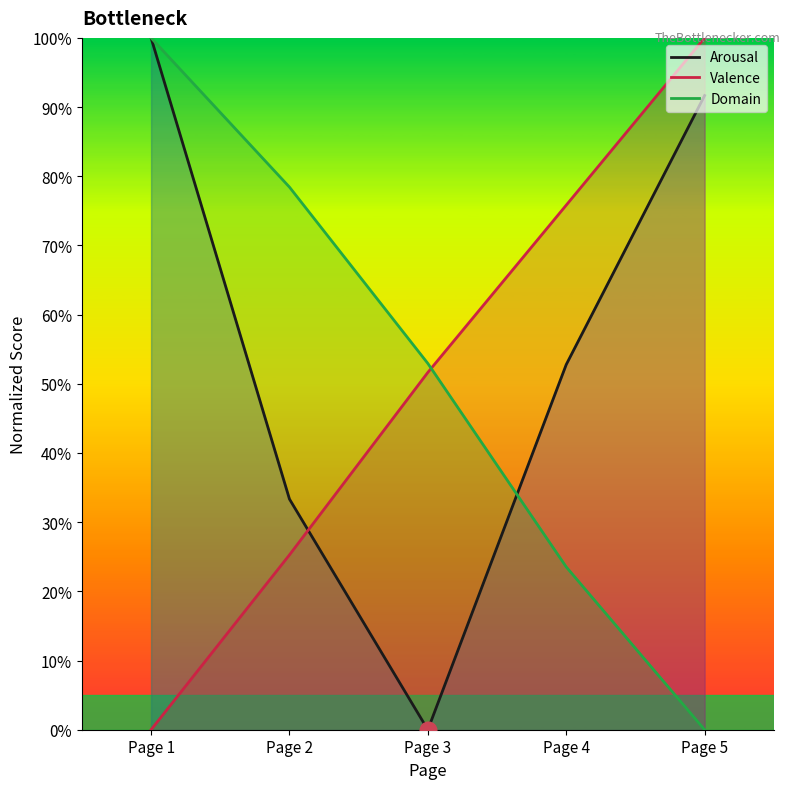

How many intersections are there between Arousal and Valence?

1